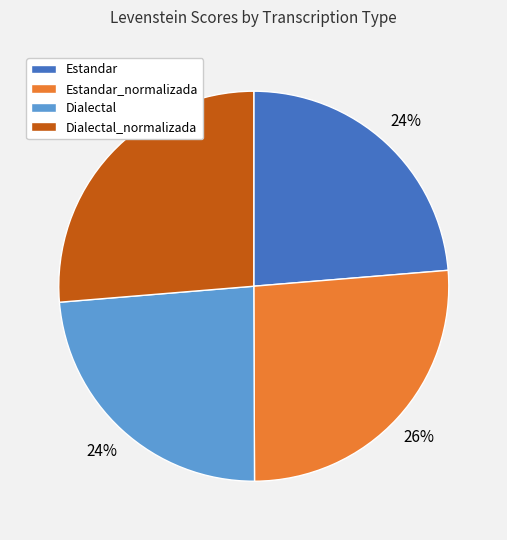

Do Dialectal and Estandar together represent more than half of the pie?

No